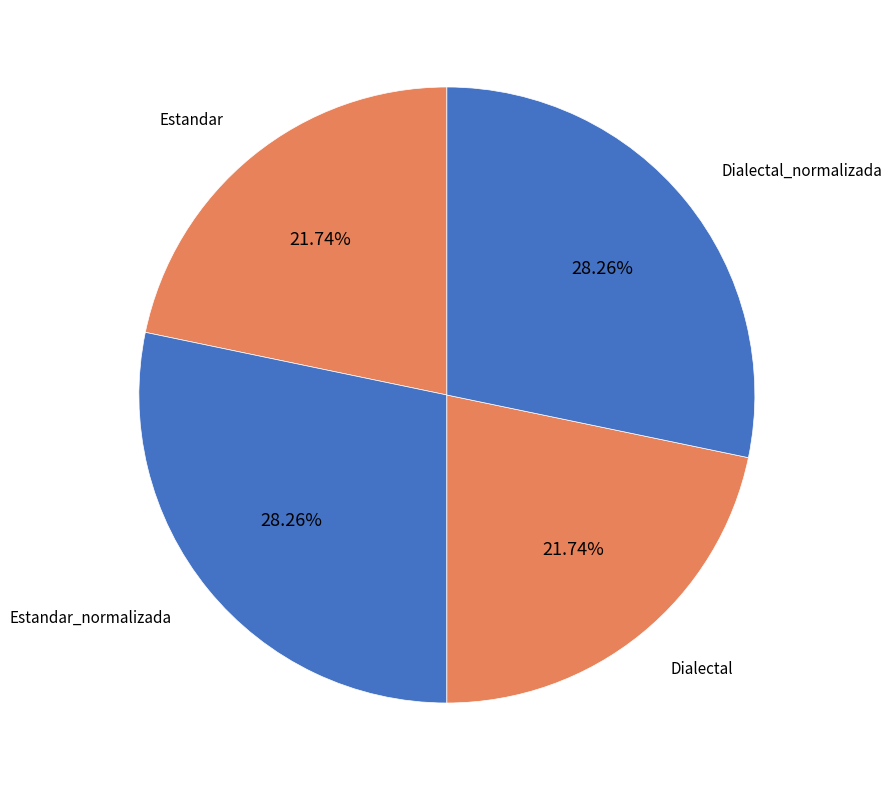

How many segments does this pie chart have?

4